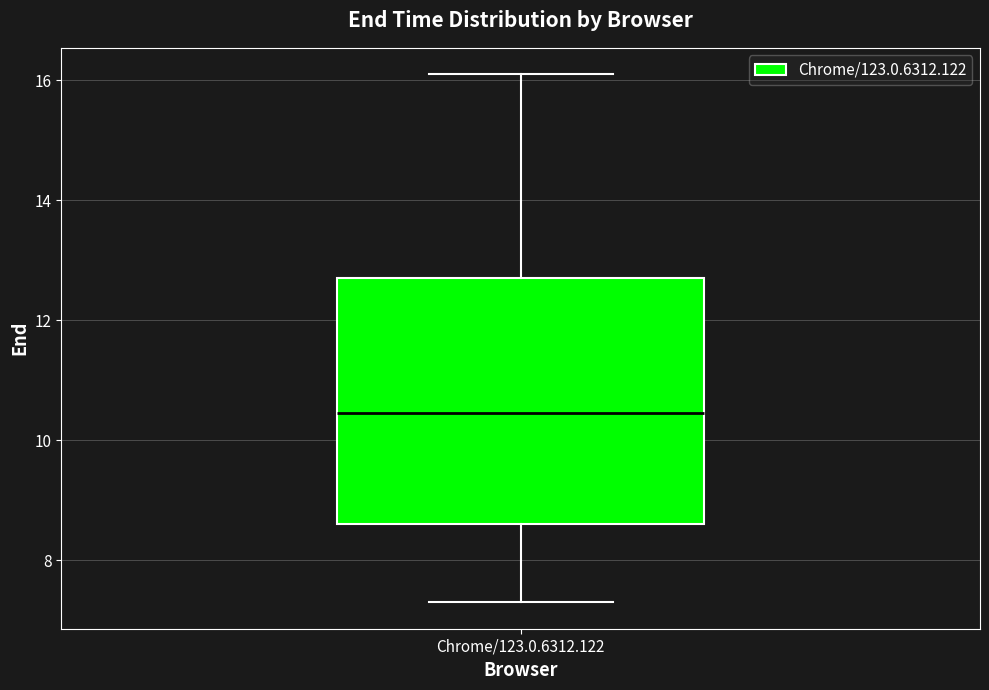

Read this box plot against the y-axis: the position of the median line, the range covered by the box, and the ends of both whiskers. The values are not printed on the chart, so give them approximately, as read against the axis.

median 10.4, box 8.6 to 12.6, whiskers 7.4 to 16.2